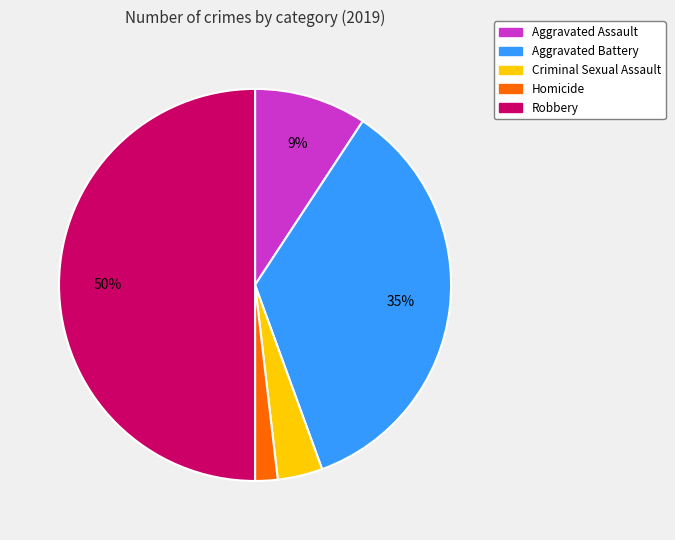

What is the ratio of the value at Aggravated Battery to the value at Robbery?

0.7